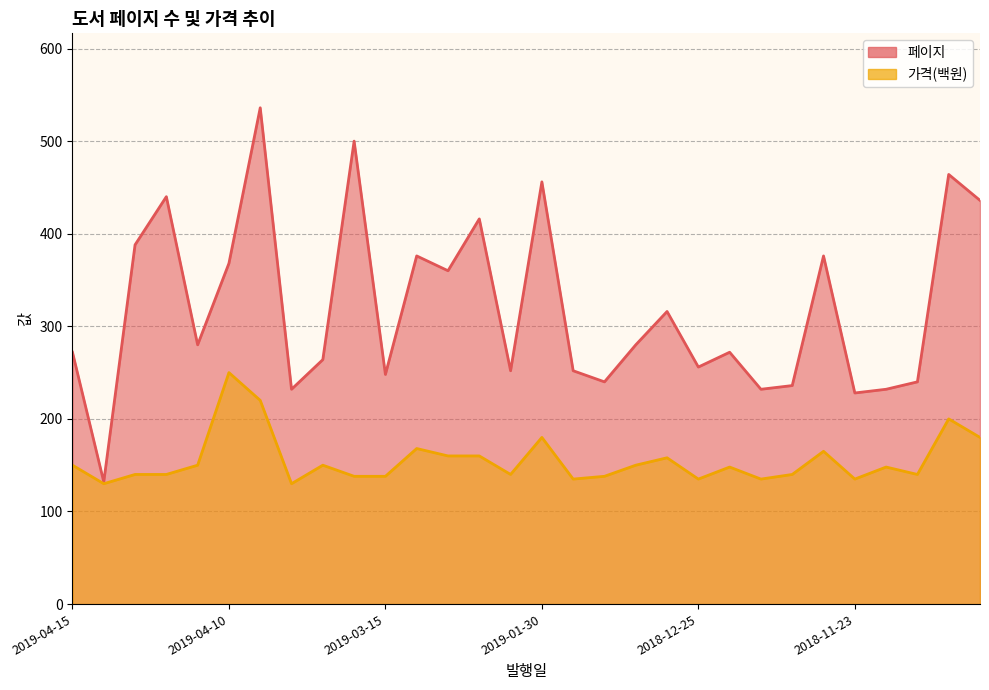

List the labels in order of 가격 value, largest first.

2019-04-10, 2019-03-31, 2018-10-30, 2019-01-30, 2018-10-29, 2019-02-27, 2018-11-24, 2019-02-26, 2019-02-20, 2019-01-10, 2019-04-15, 2019-04-10, 2019-03-25, 2019-01-18, 2018-12-20, 2018-11-15, 2019-04-10, 2019-04-10, 2019-02-15, 2018-11-29, 2018-10-31, 2019-03-20, 2019-03-15, 2019-01-28, 2019-01-29, 2018-12-25, 2018-12-15, 2018-11-23, 2019-04-11, 2019-03-30